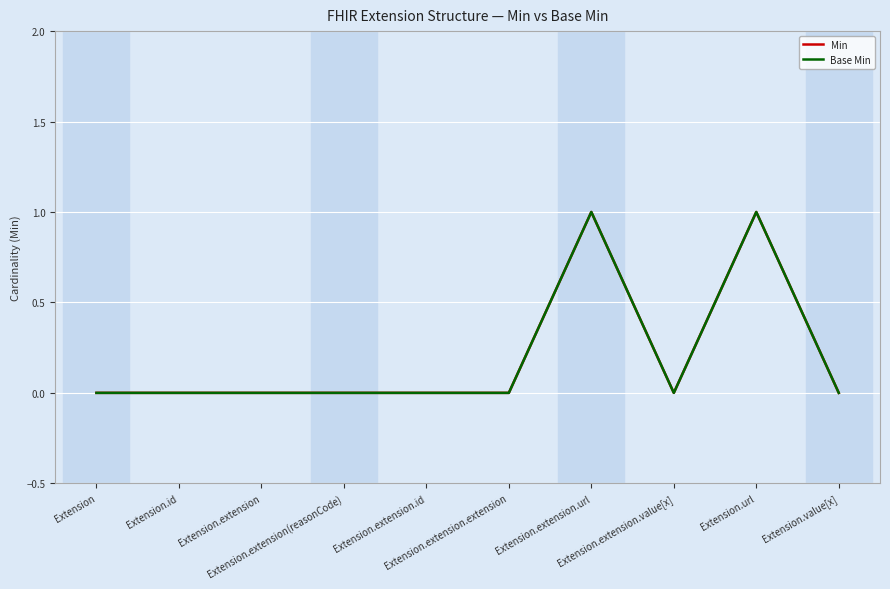

Is the value of Base Min at Extension.extension.id greater than the value of Min at Extension.extension.url?

No